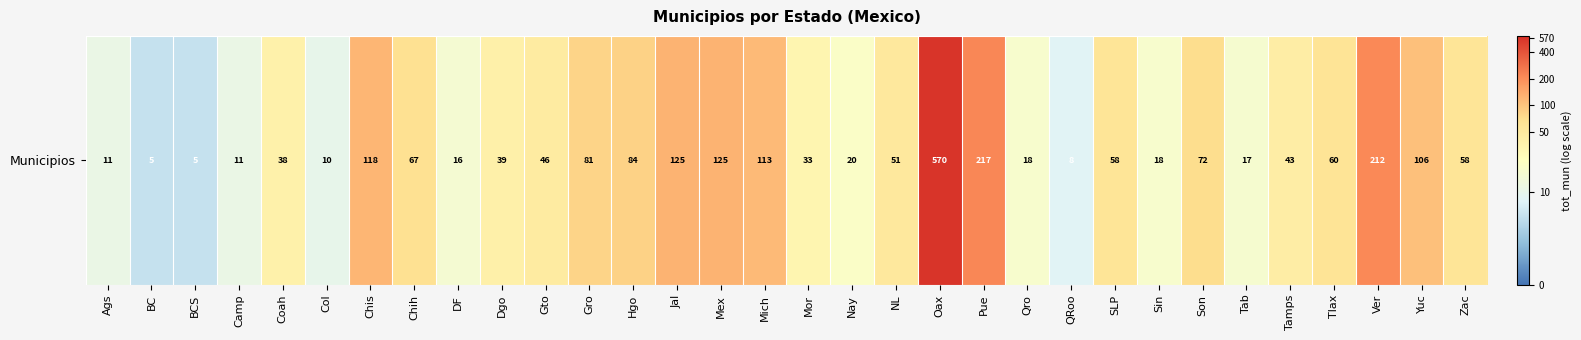

Which category has the highest value across all series?

Oax